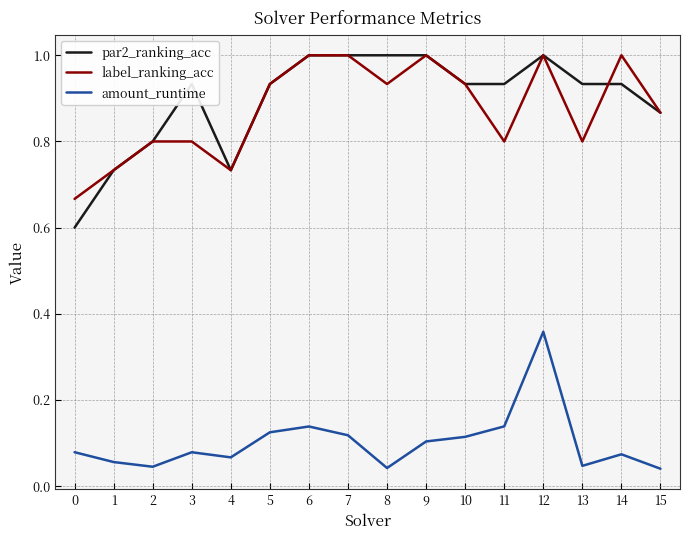

The value of par2_ranking_acc at 14 is 0.2. True or false?

False